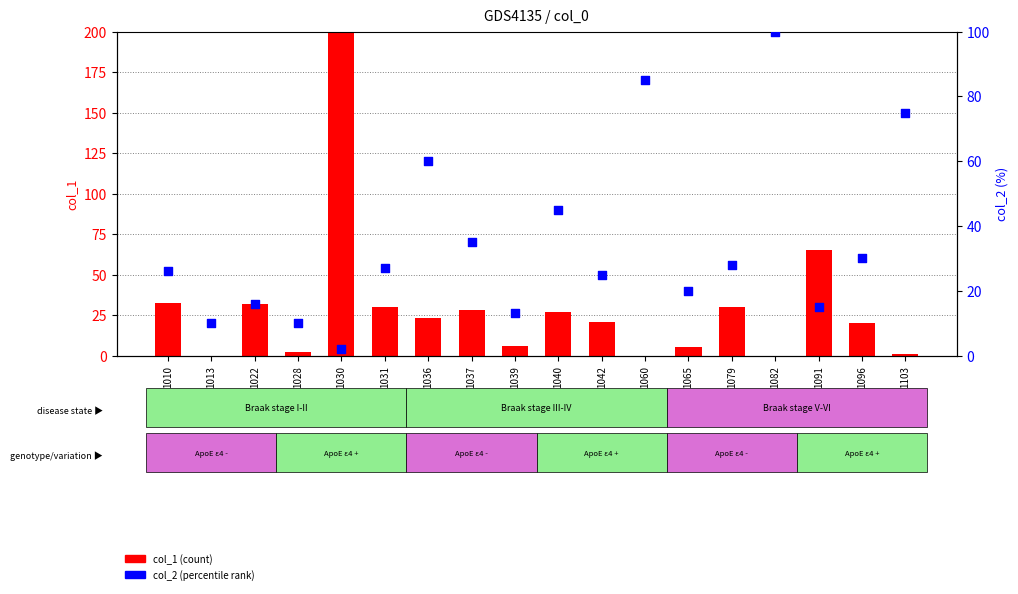

At how many categories does at least one series exceed 270?

1